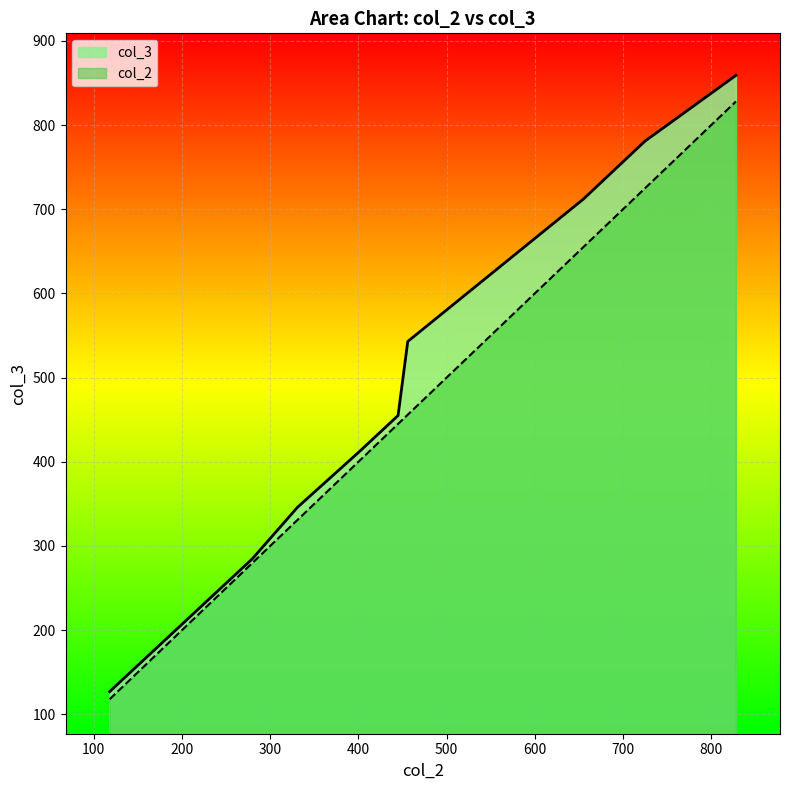

What is the maximum value shown in the chart?

859